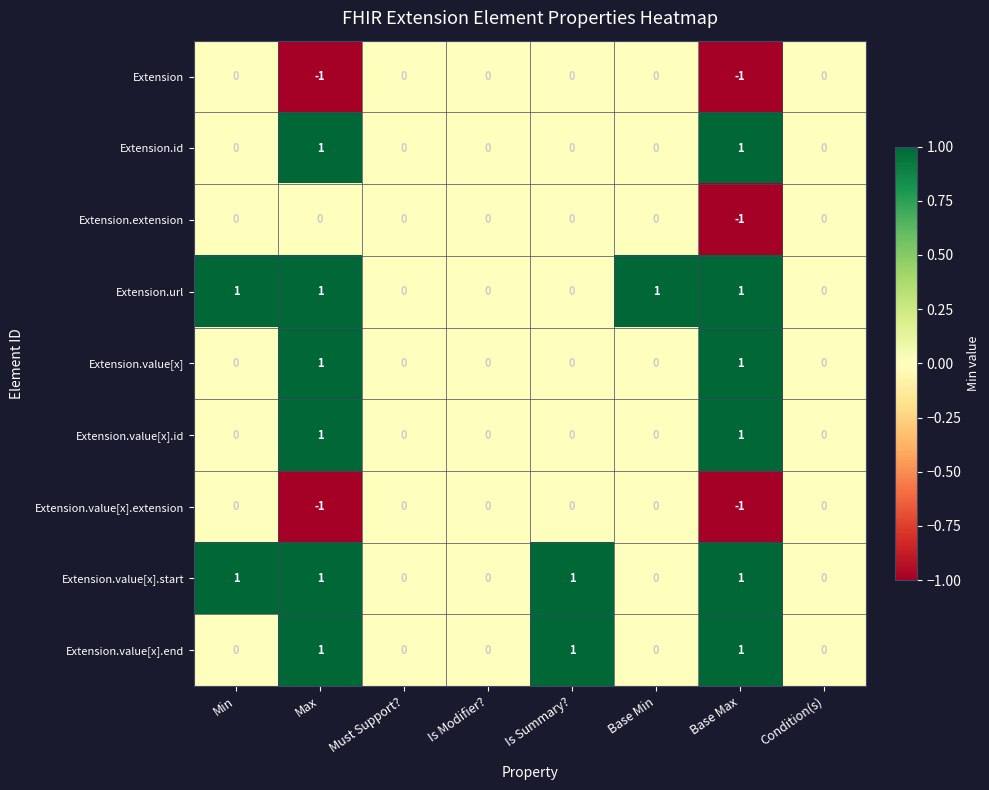

The Extension.value[x].extension series shows 0 at Is Modifier?. True or false?

True